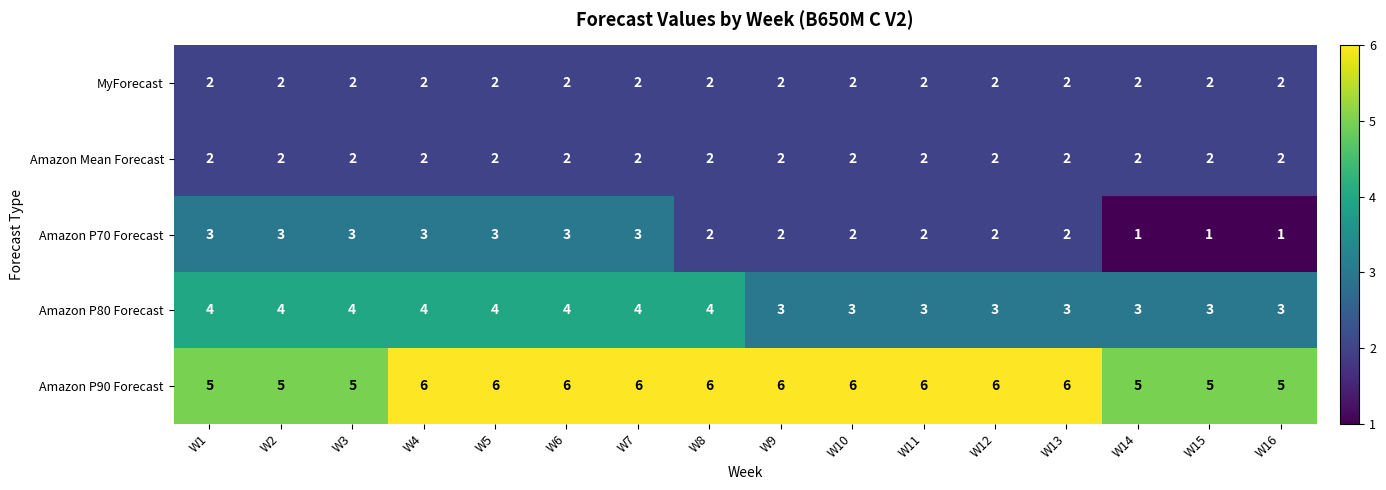

What is the total value across all series at W15?

13